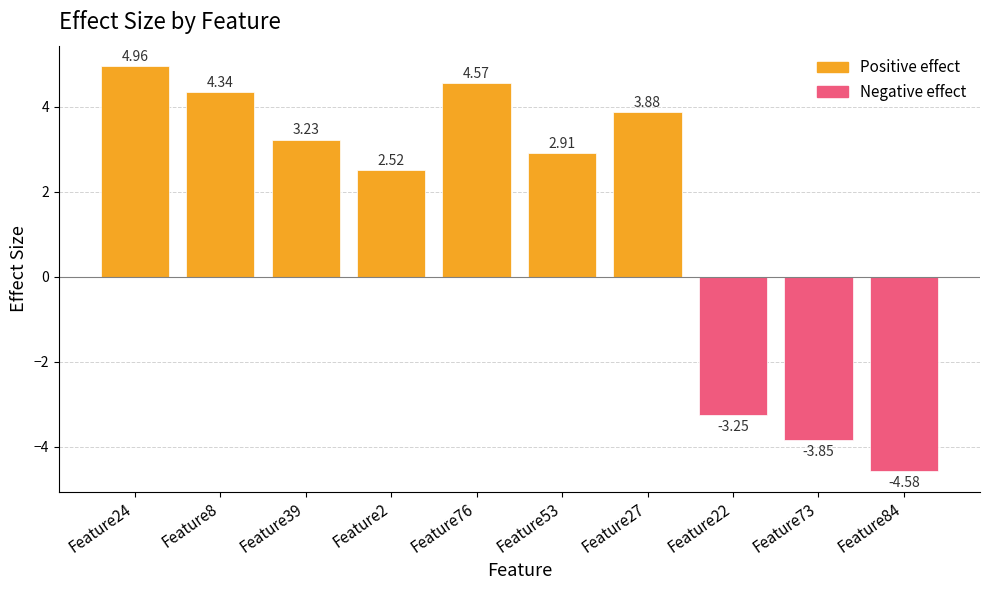

Between Feature22 and Feature76, which is larger?

Feature76